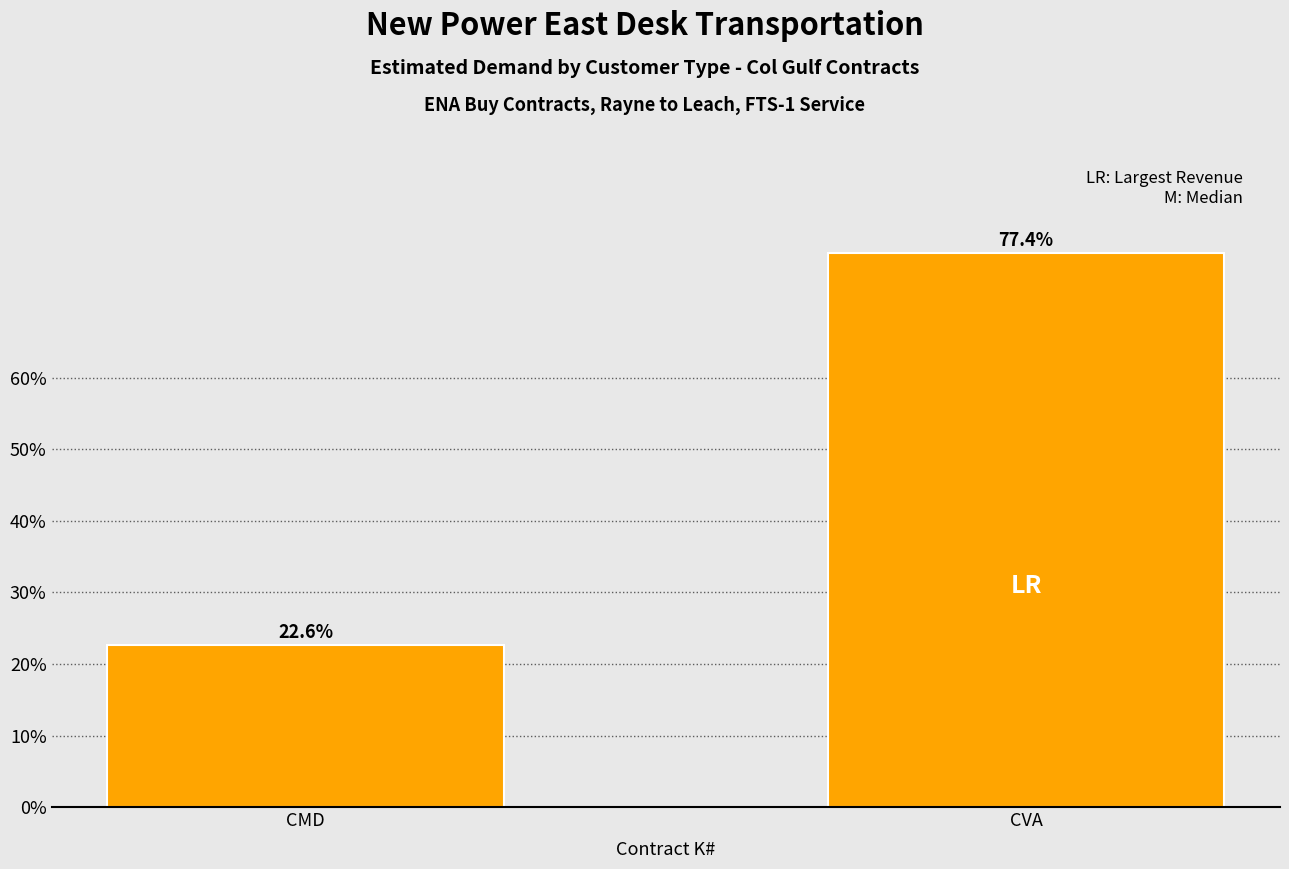

Rank the categories by value from highest to lowest.

CVA, CMD